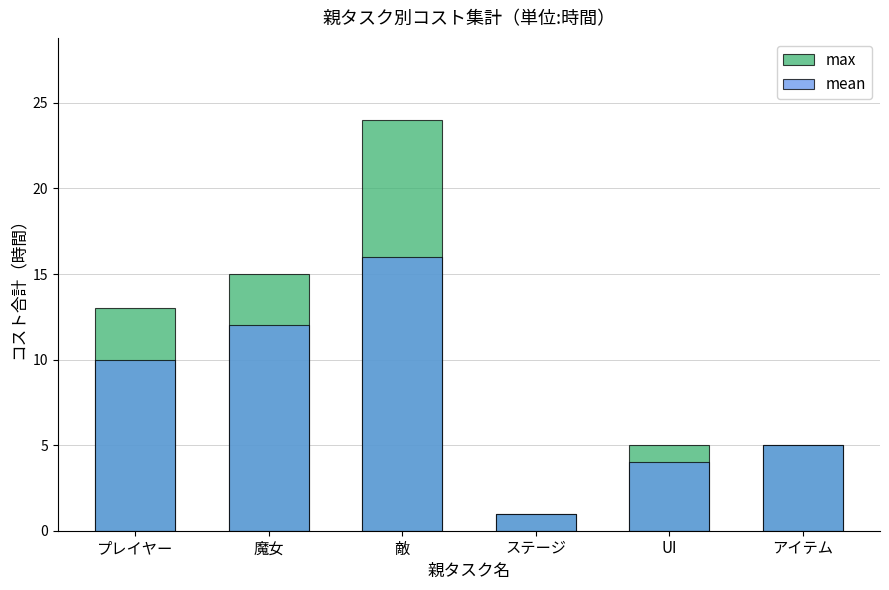

Reading left to right, what are all the values shown in this chart?

max: プレイヤー=13	魔女=15	敵=24	ステージ=1	UI=5	アイテム=5
mean: プレイヤー=10	魔女=12	敵=16	ステージ=1	UI=4	アイテム=5